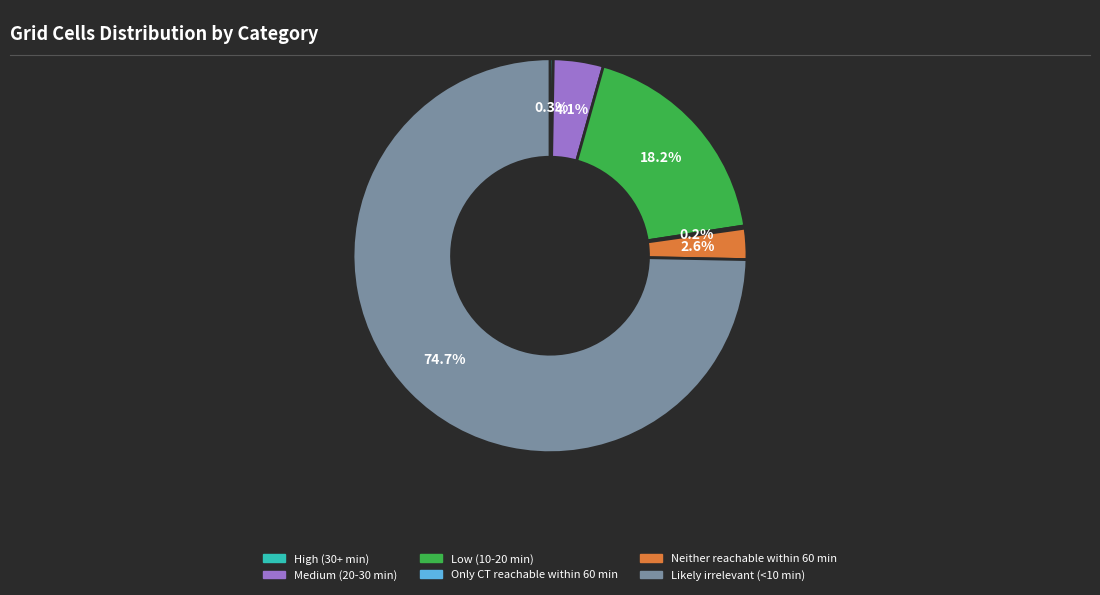

Is it true that Medium (20-30 min) is 4% of the pie?

True